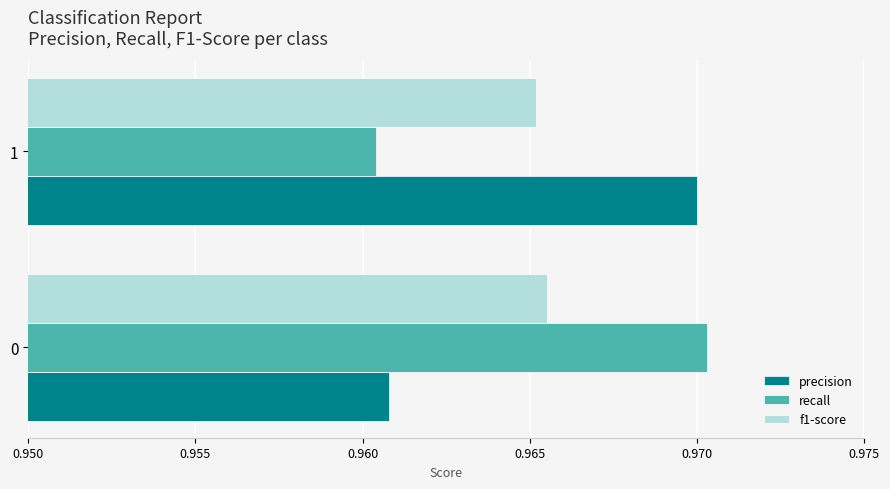

Which category has the lowest value across all series?

1